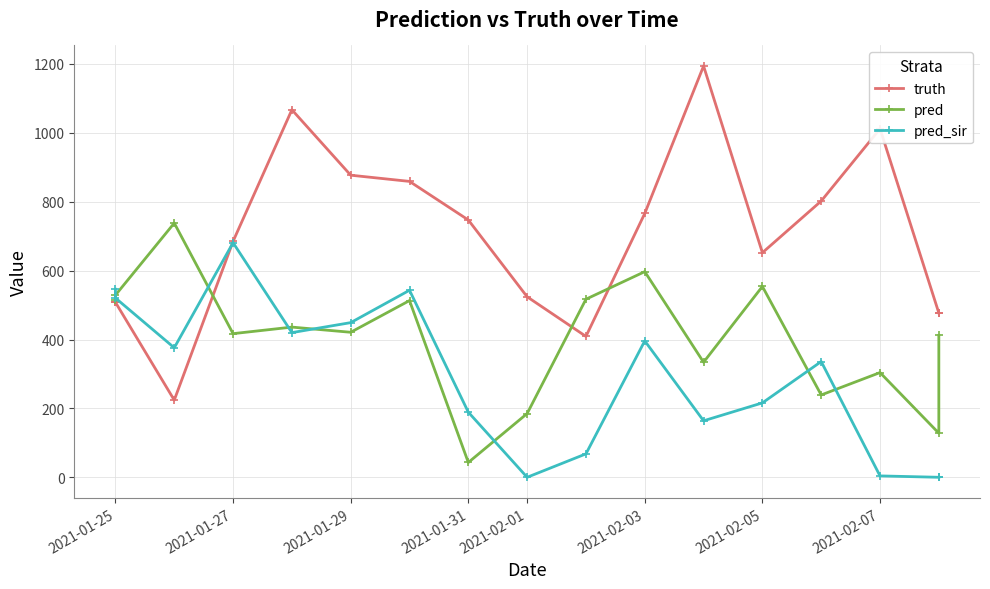

How many data points in truth are less than 685?

8